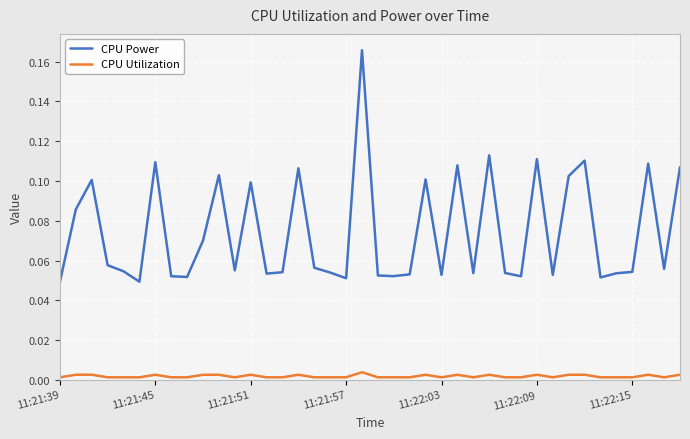

Rank the series by their average value, from lowest to highest.

CPU Utilization, CPU Power